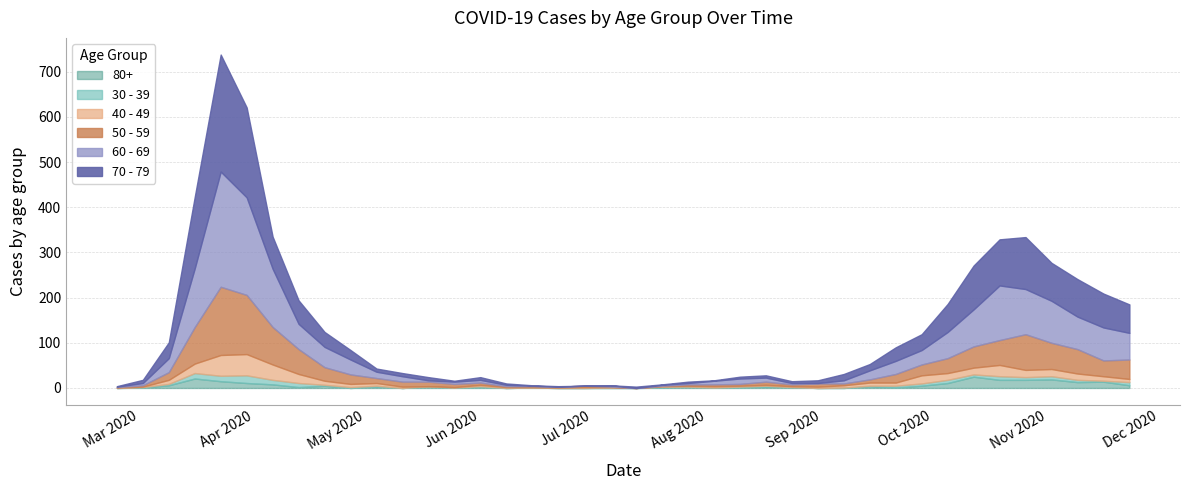

In 60 - 69, how many points are lower than both neighbors (excluding endpoints)?

3